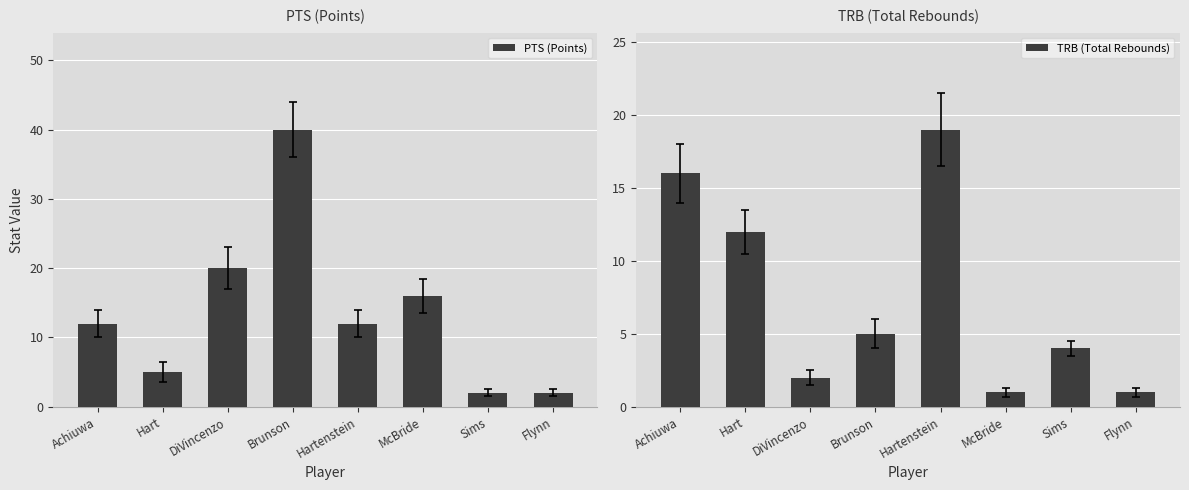

Rank the categories by TRB (Total Rebounds) value from lowest to highest.

McBride, Flynn, DiVincenzo, Sims, Brunson, Hart, Achiuwa, Hartenstein